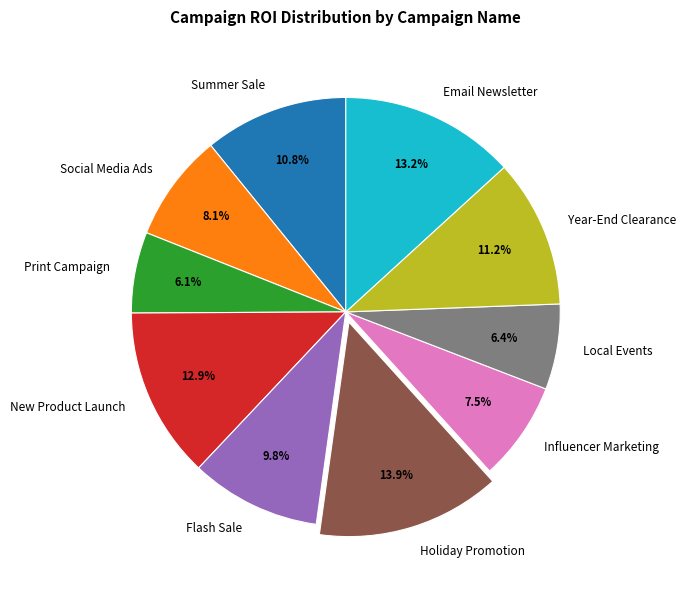

Which category has the biggest portion of the pie?

Holiday Promotion